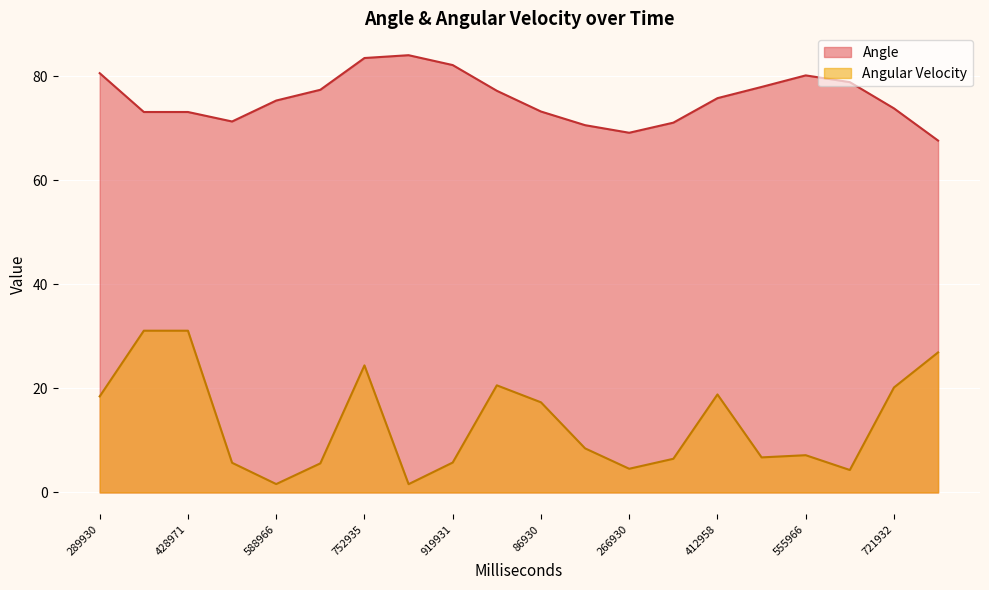

Count the number of data series in this chart.

2